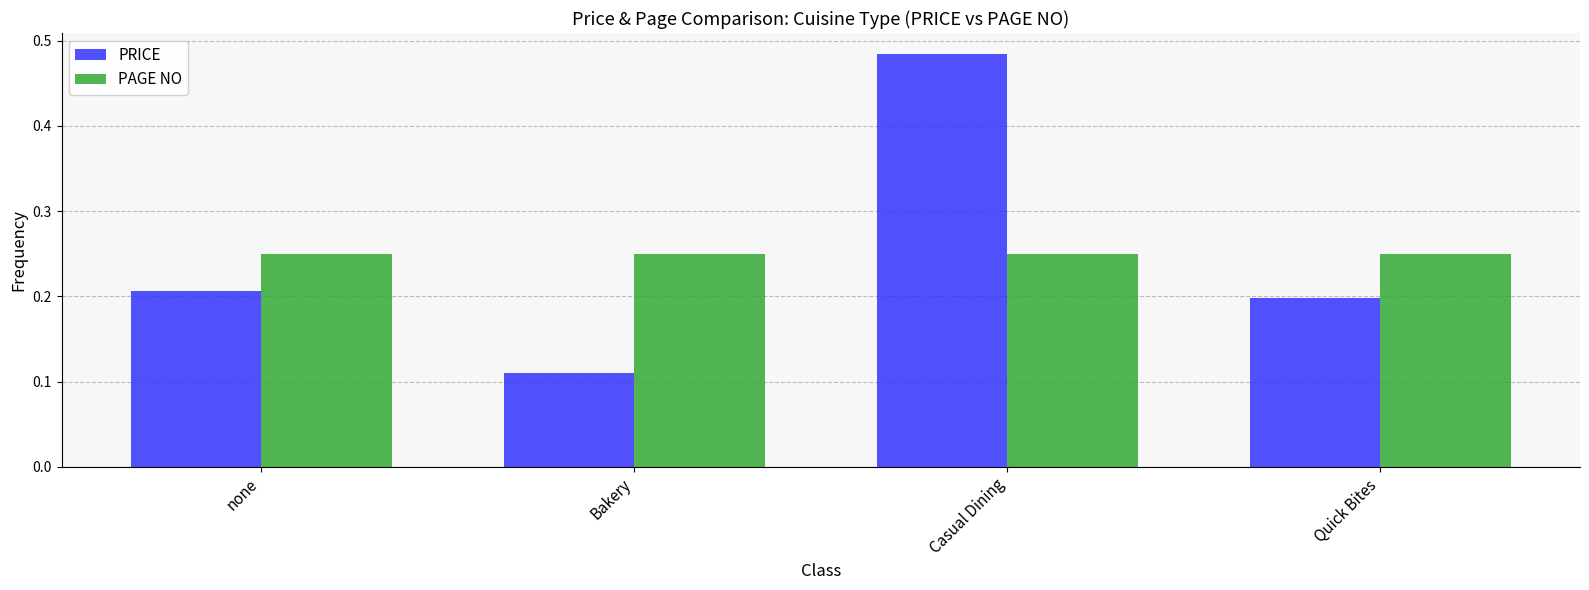

Which series has the largest range (max minus min)?

PRICE